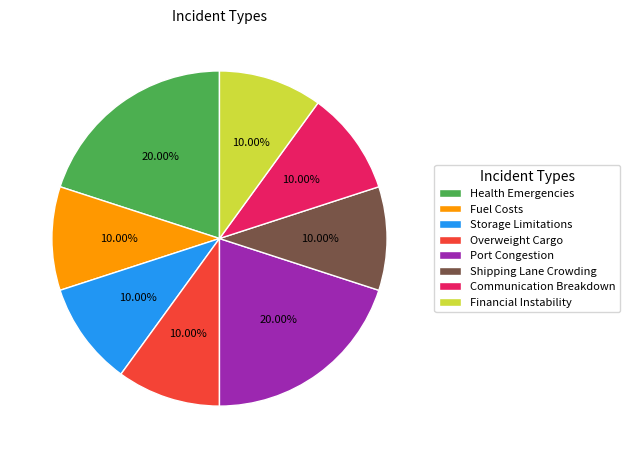

True or false: Storage Limitations accounts for 10% of the total.

True